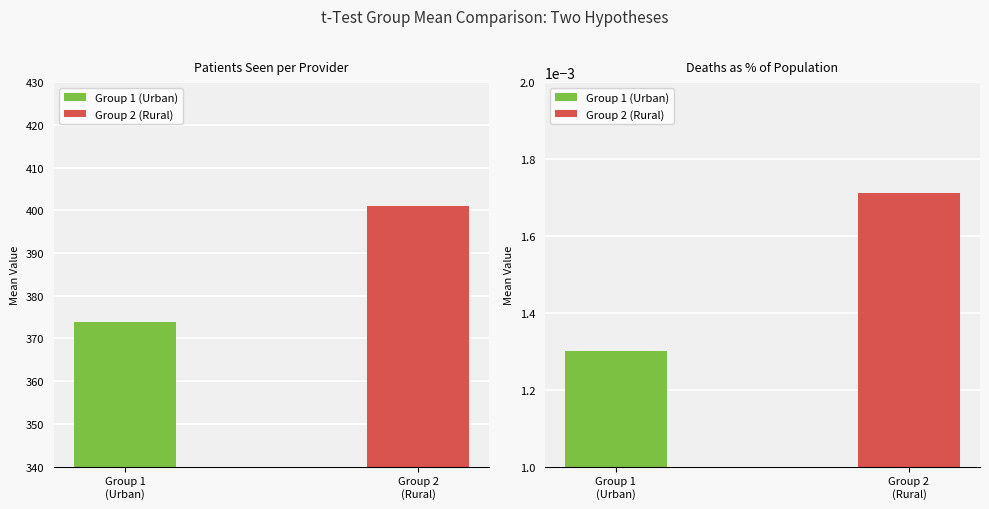

Between Patients Seen per Provider and Deaths as % of Population, which is larger?

Patients Seen per Provider